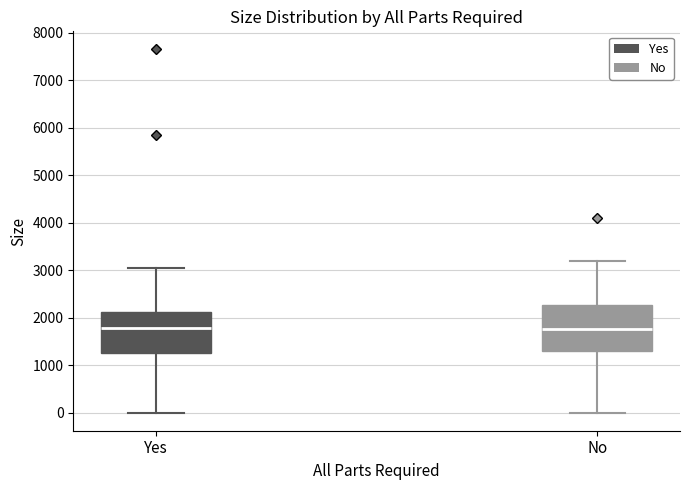

Where is the lower edge of the box for Yes on the y-axis? The values are not printed on the chart, so give them approximately, as read against the axis.

1300